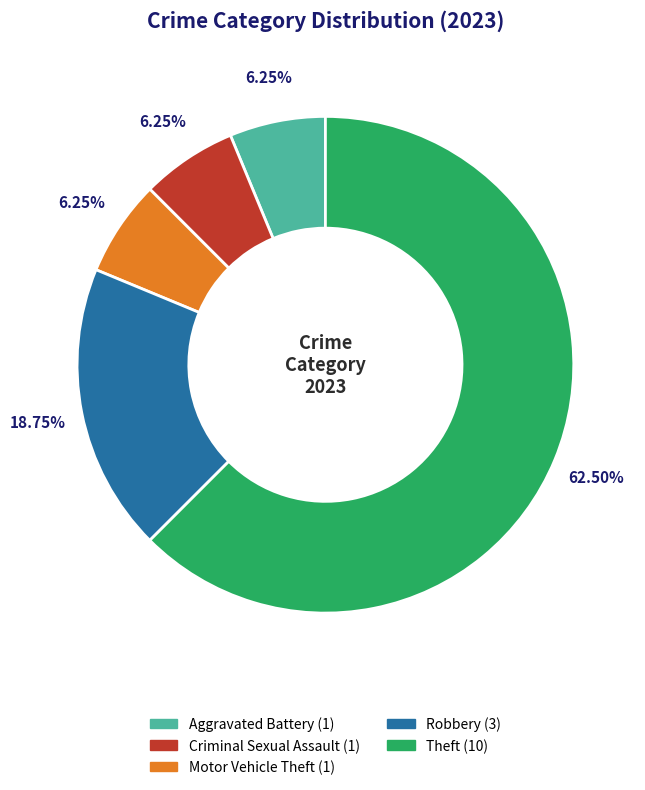

Does any single category account for the majority?

Yes